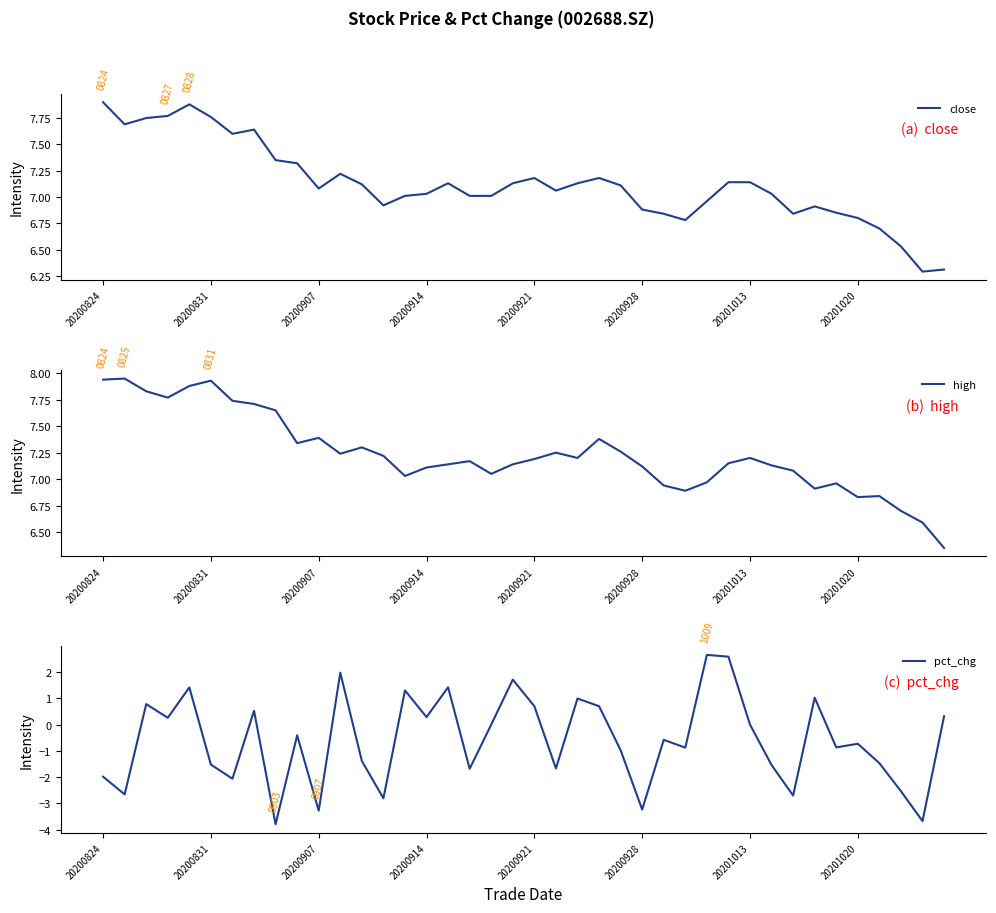

The close series shows 11.3 at 20201020. True or false?

False